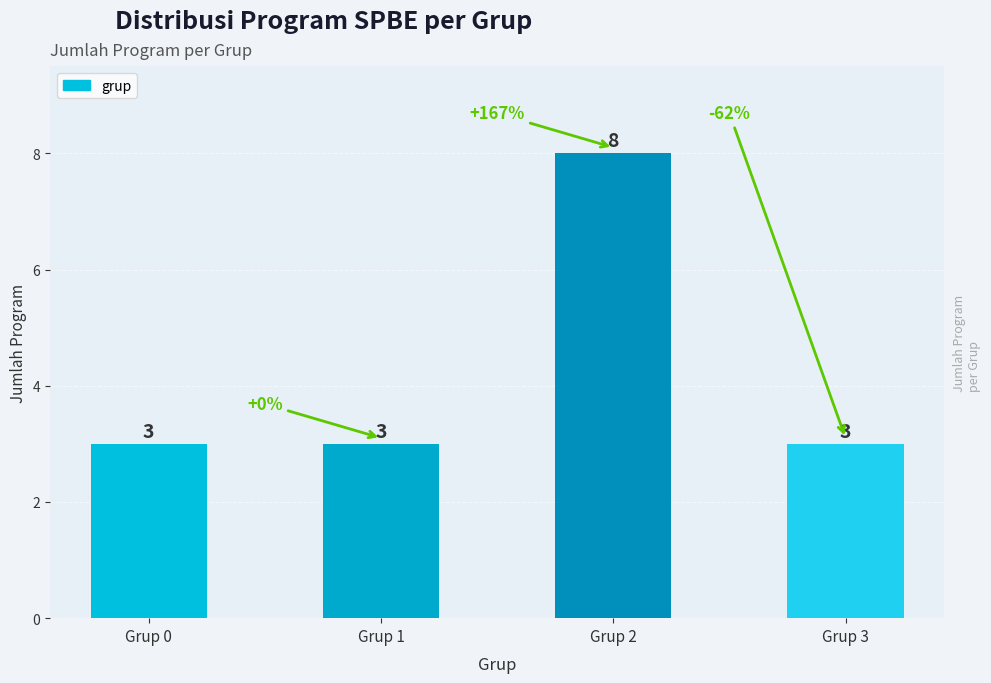

What is the approximate value at Grup 1?

3